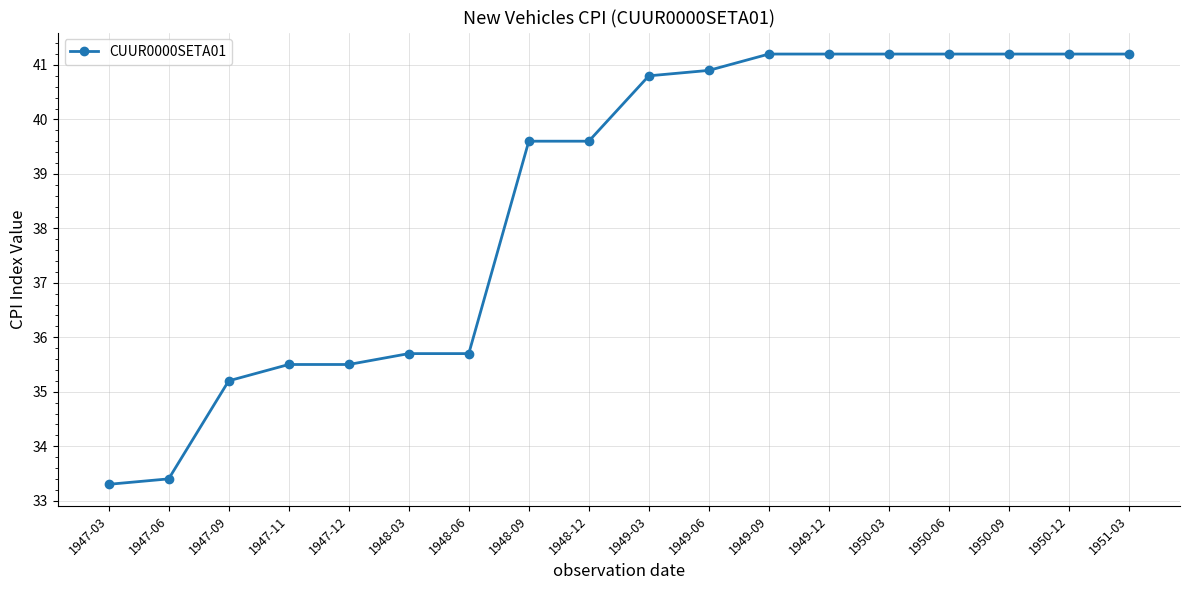

What position from the left is 1948-12?

9